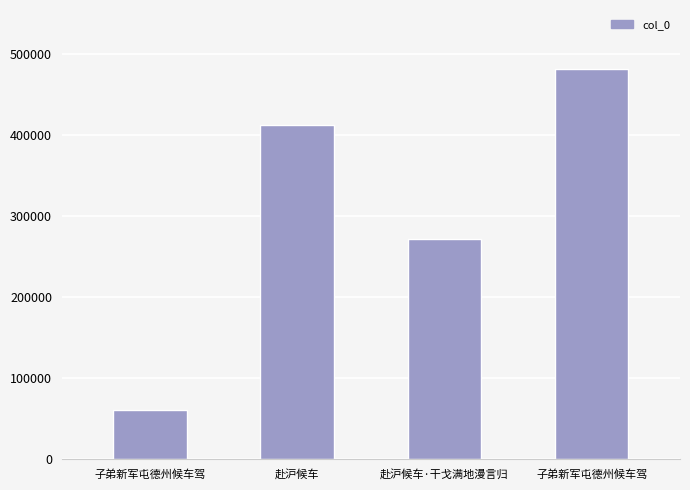

What is the label of the 2nd bar from the left?

赴沪候车